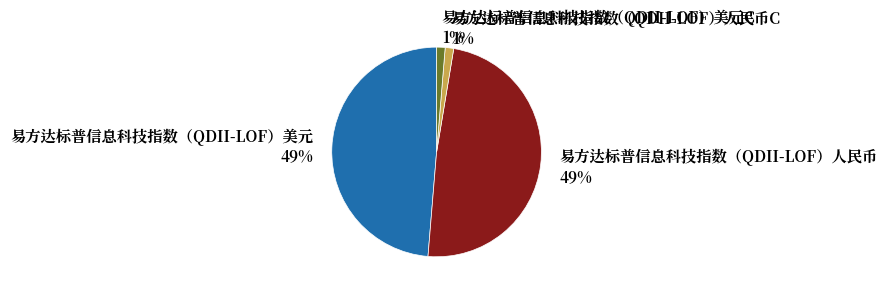

Which slice is the smallest?

易方达标普信息科技指数（QDII-LOF）人民币C